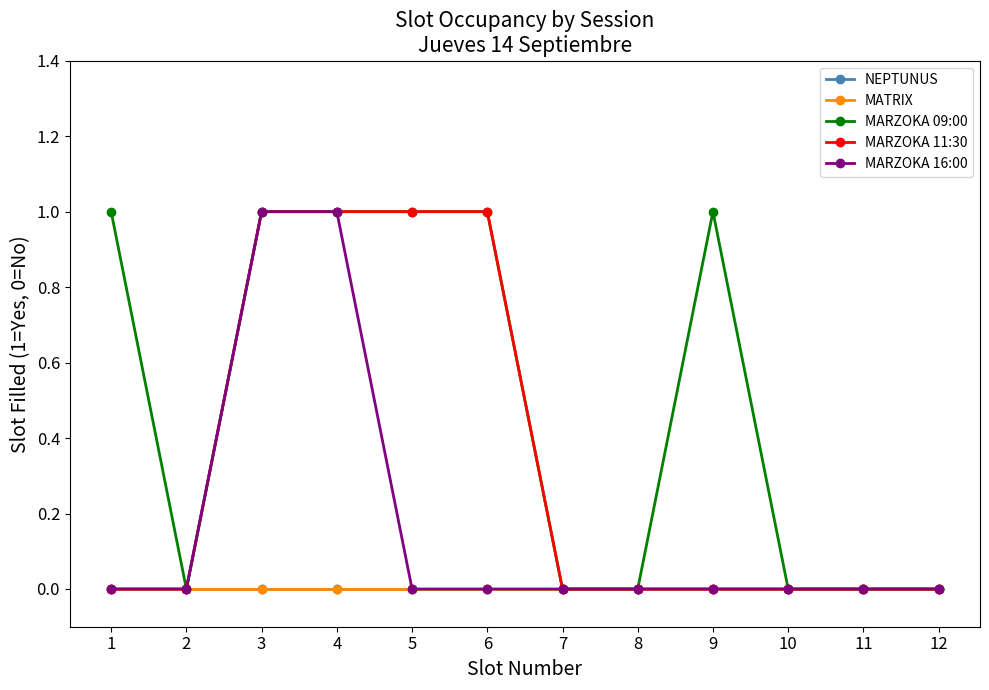

Does the chart have visible grid lines?

No